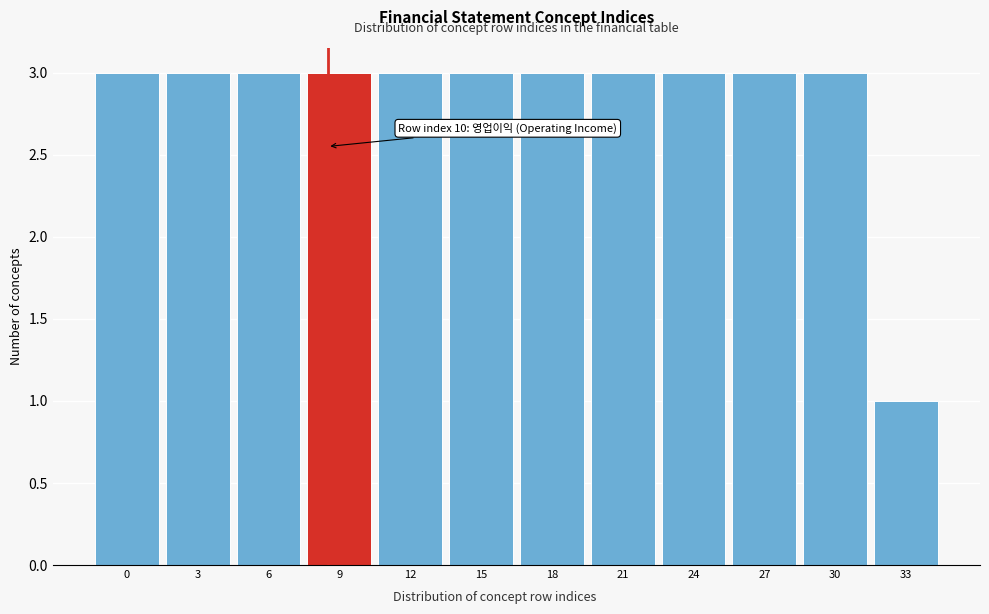

Reading right to left, extract all data points from this chart.

1	3	3	3	3	3	3	3	3	3	3	3